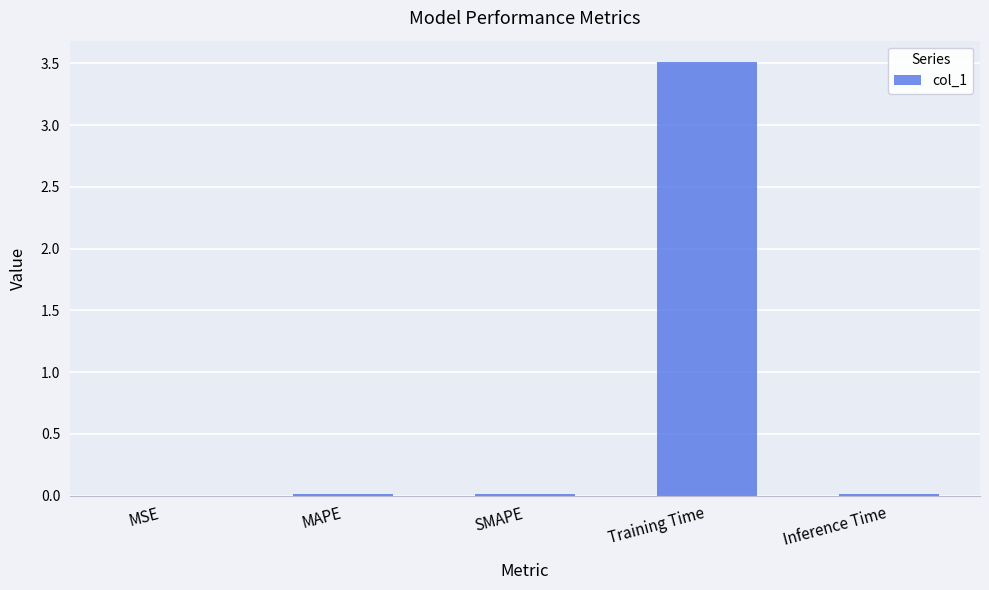

True or false: the data shows 3.5 at Training Time.

True